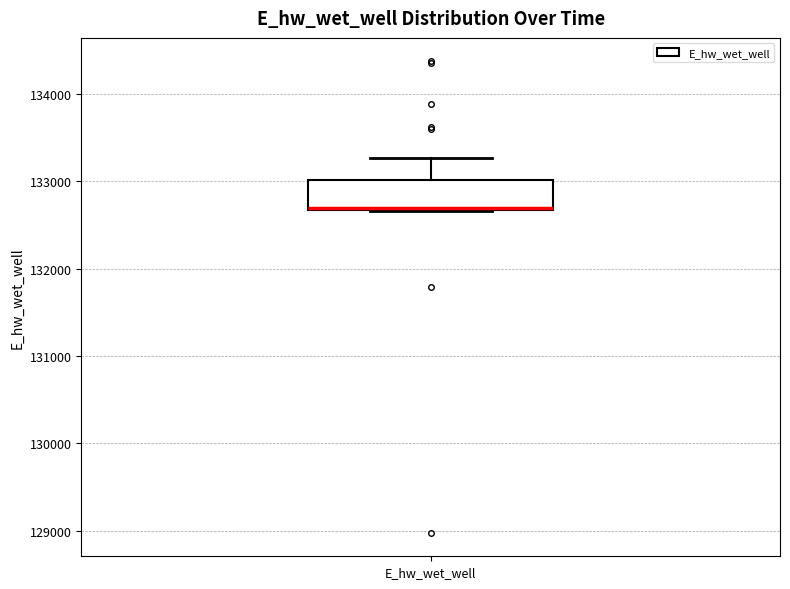

Read this box plot against the y-axis: the position of the median line, the range covered by the box, and the ends of both whiskers. The values are not printed on the chart, so give them approximately, as read against the axis.

median 132700 (drawn on the box's lower edge), box 132700 to 133000, whiskers 132700 to 133300